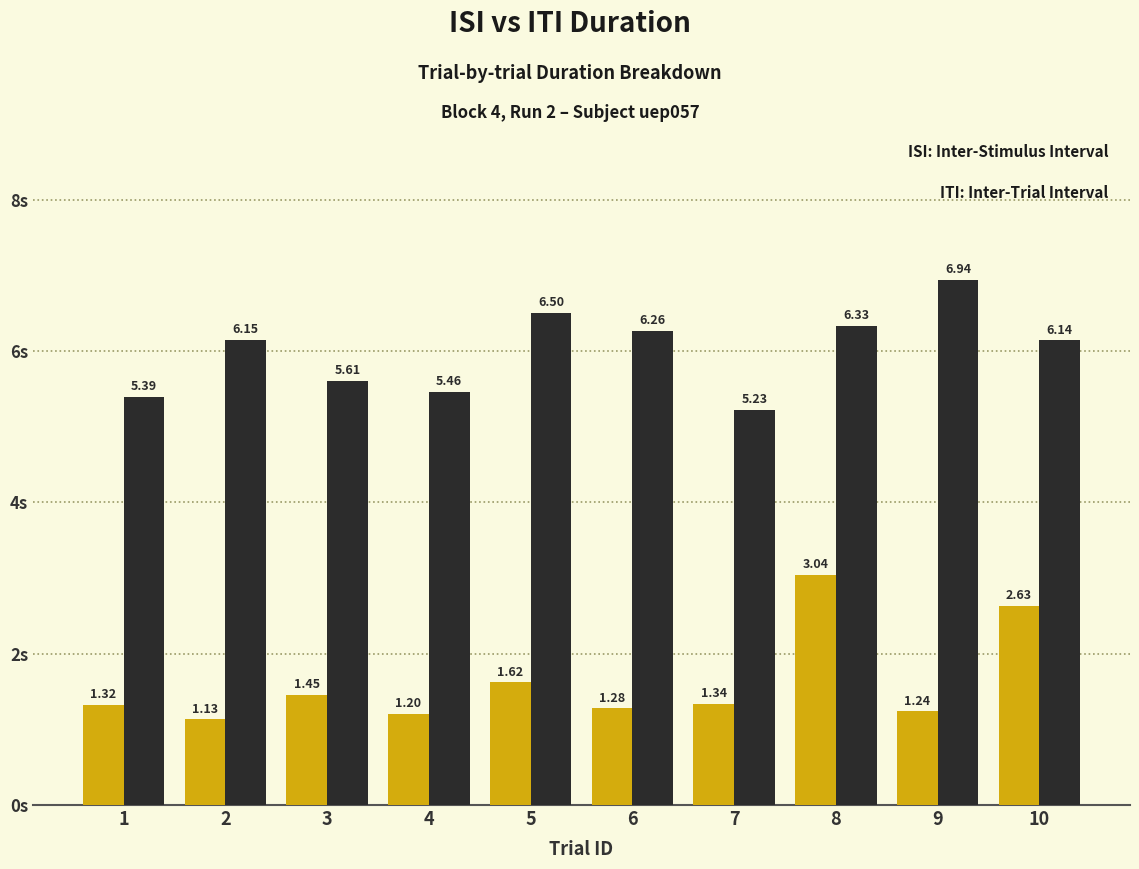

How many bars are there in total?

20